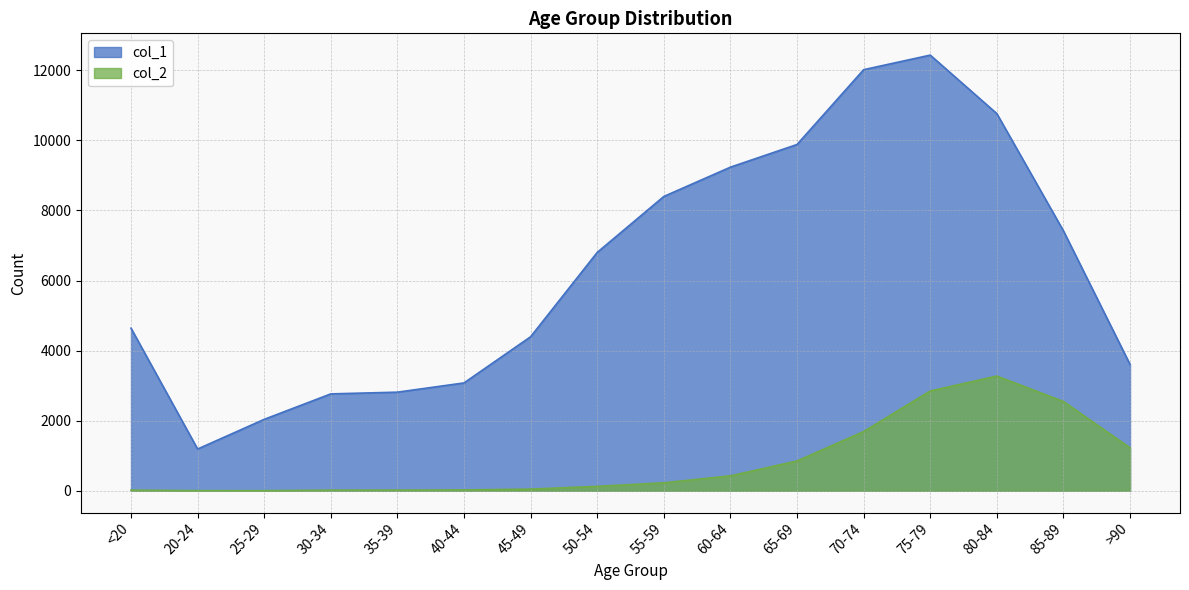

Which series has the largest total across all categories?

col_1